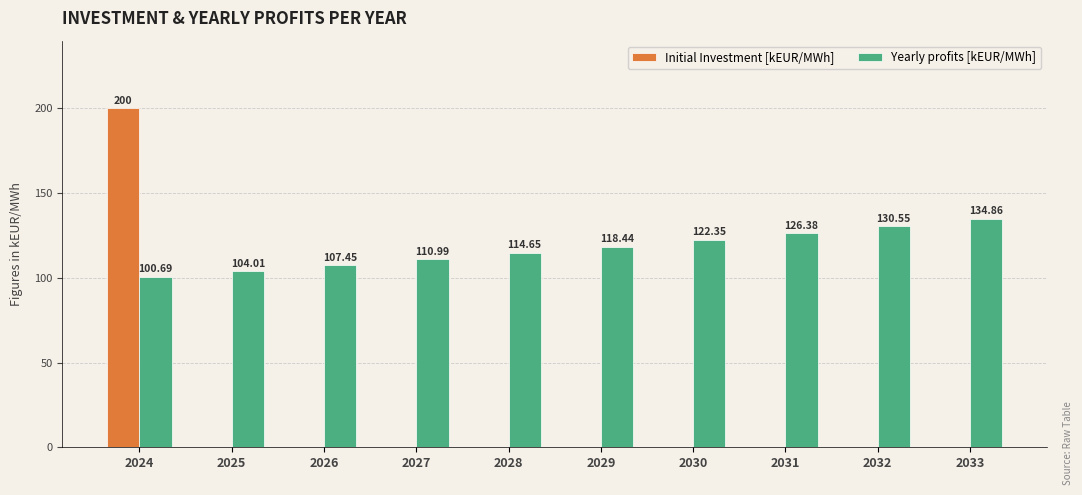

True or false: Yearly profits [kEUR/MWh] has a value of 161.0 at 2029.

False